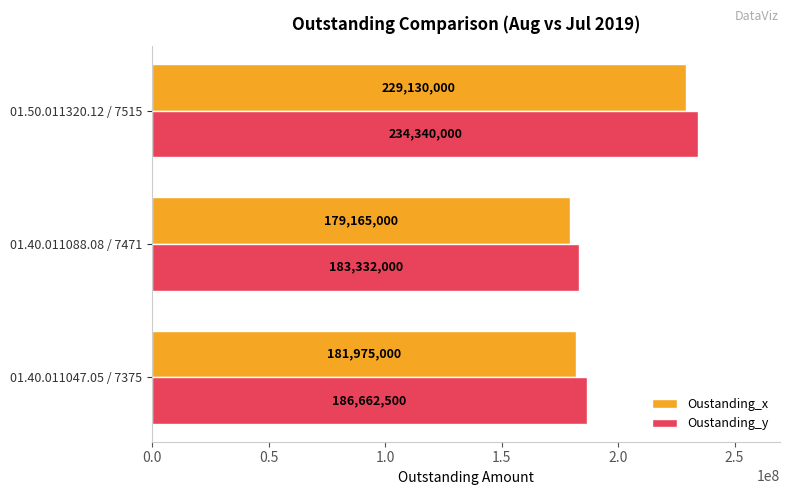

Rank the series by their average value, from highest to lowest.

Oustanding_y, Oustanding_x